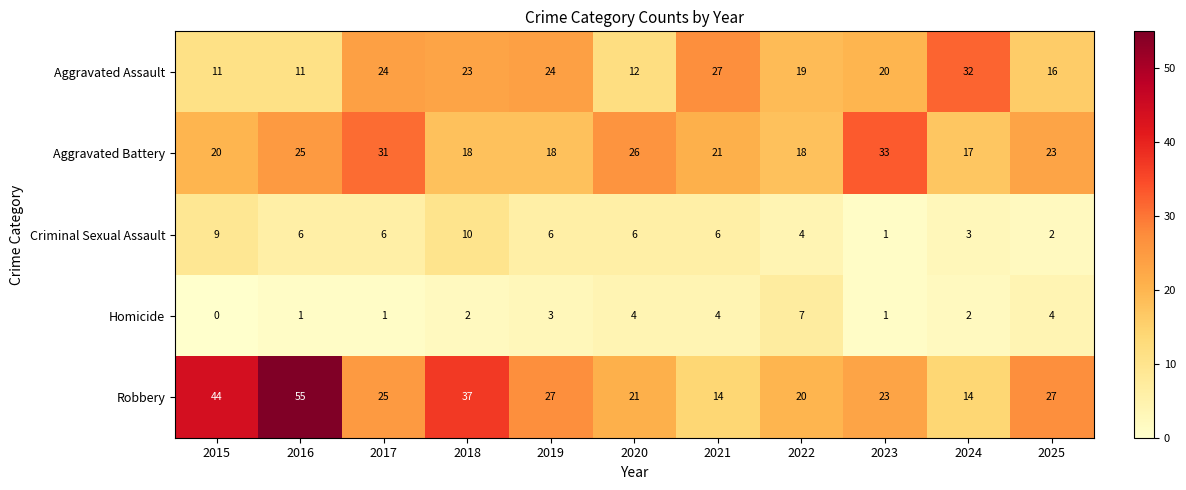

What is the maximum value for Criminal Sexual Assault?

10